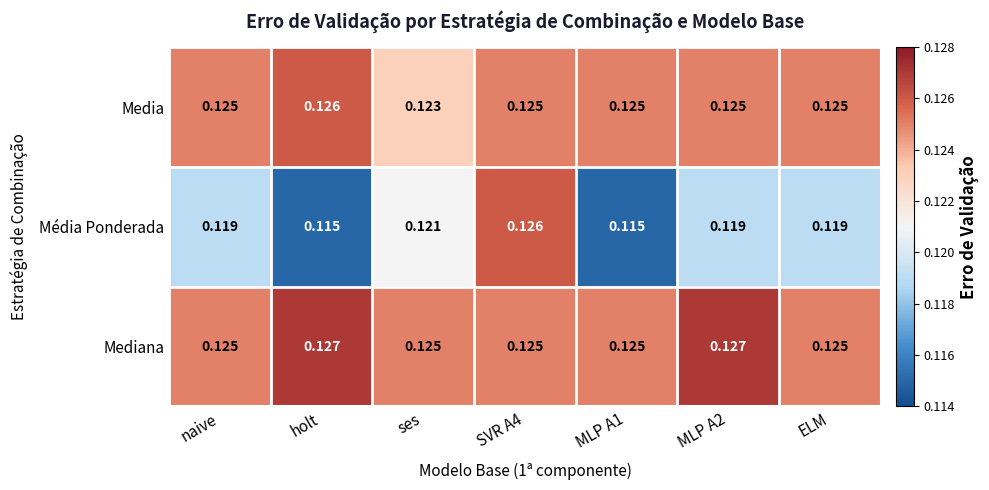

Which series has the largest total across all categories?

Mediana